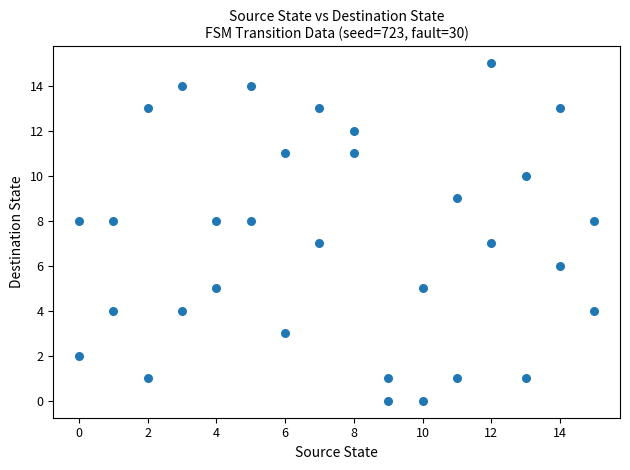

What is the range of Y values (max minus min)?

15